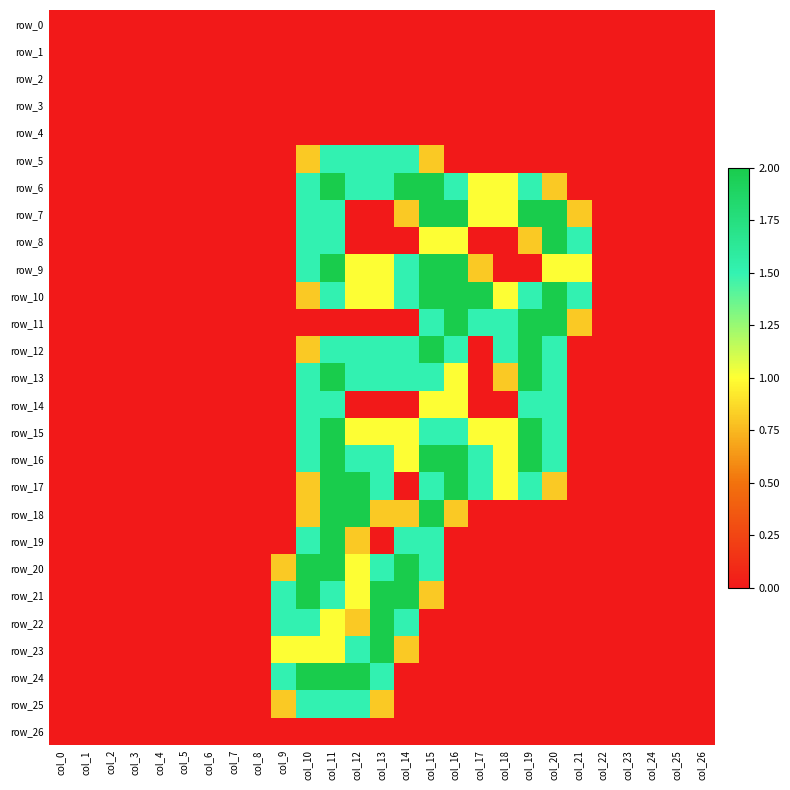

Rank the series by their maximum value, from highest to lowest.

row_6, row_7, row_8, row_9, row_10, row_11, row_12, row_13, row_15, row_16, row_17, row_18, row_19, row_20, row_21, row_22, row_23, row_24, row_5, row_14, row_25, row_0, row_1, row_2, row_3, row_4, row_26